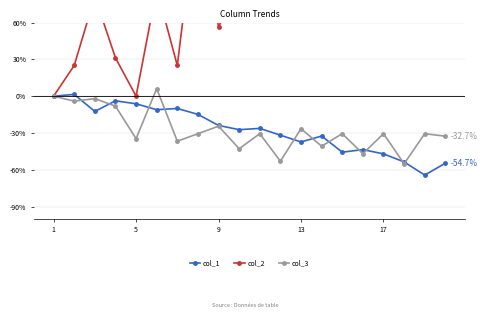

True or false: col_1 and col_2 cross at least once.

False